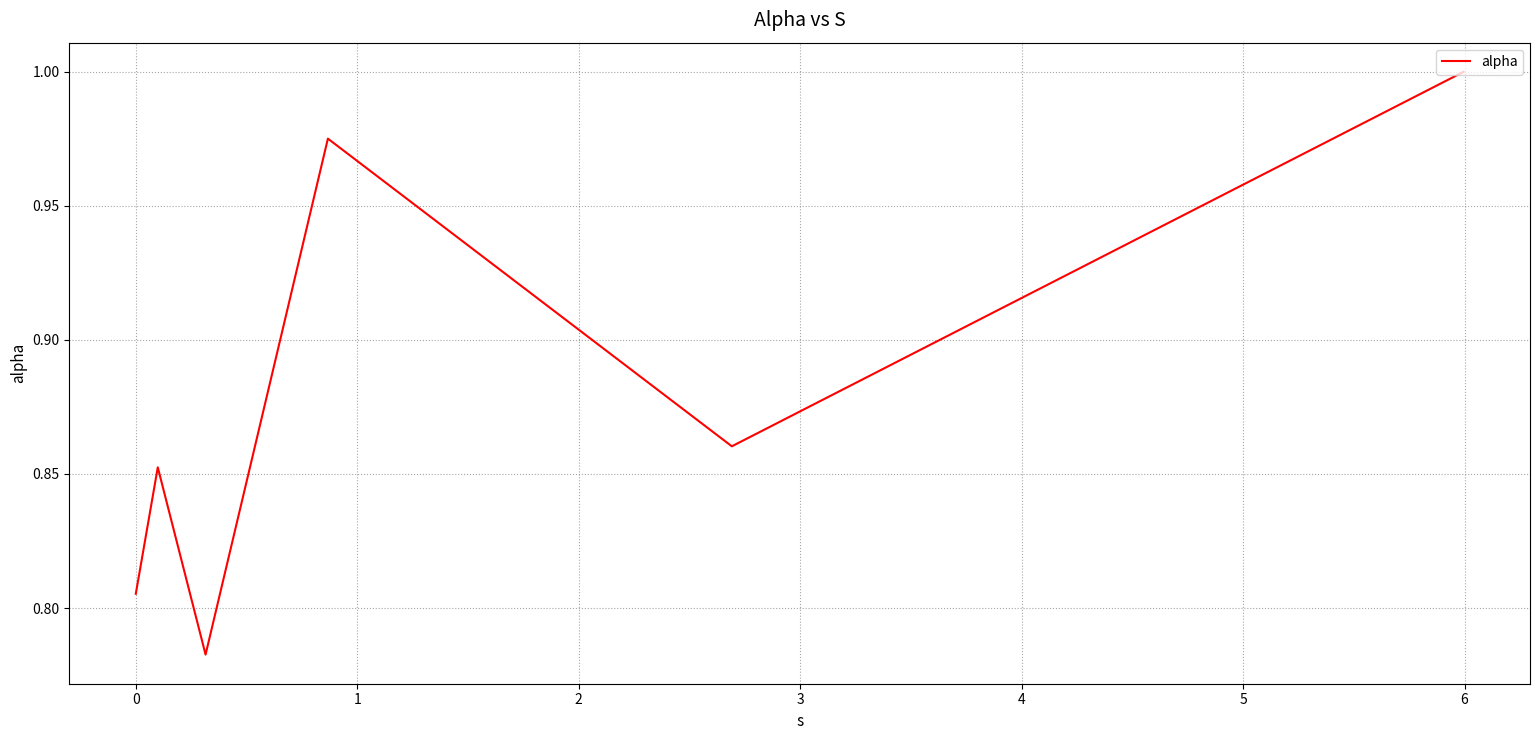

What is the sum of all values?

5.3